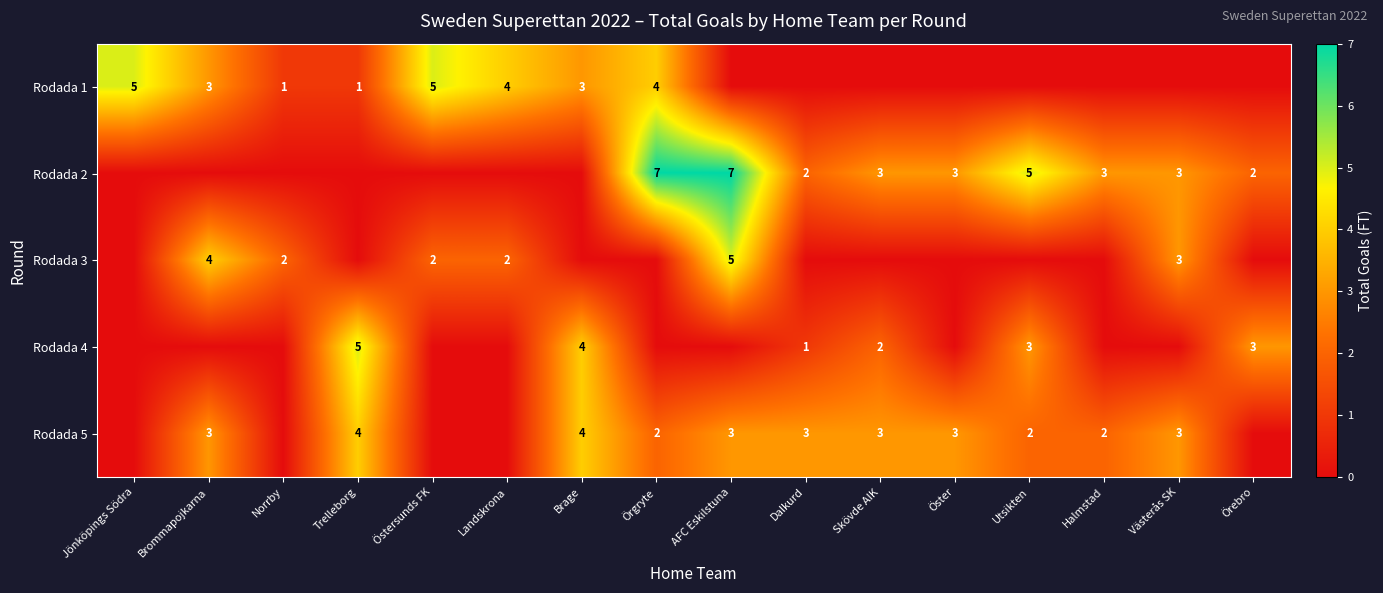

True or false: Rodada 5 has a value of 4 at Trelleborg.

True